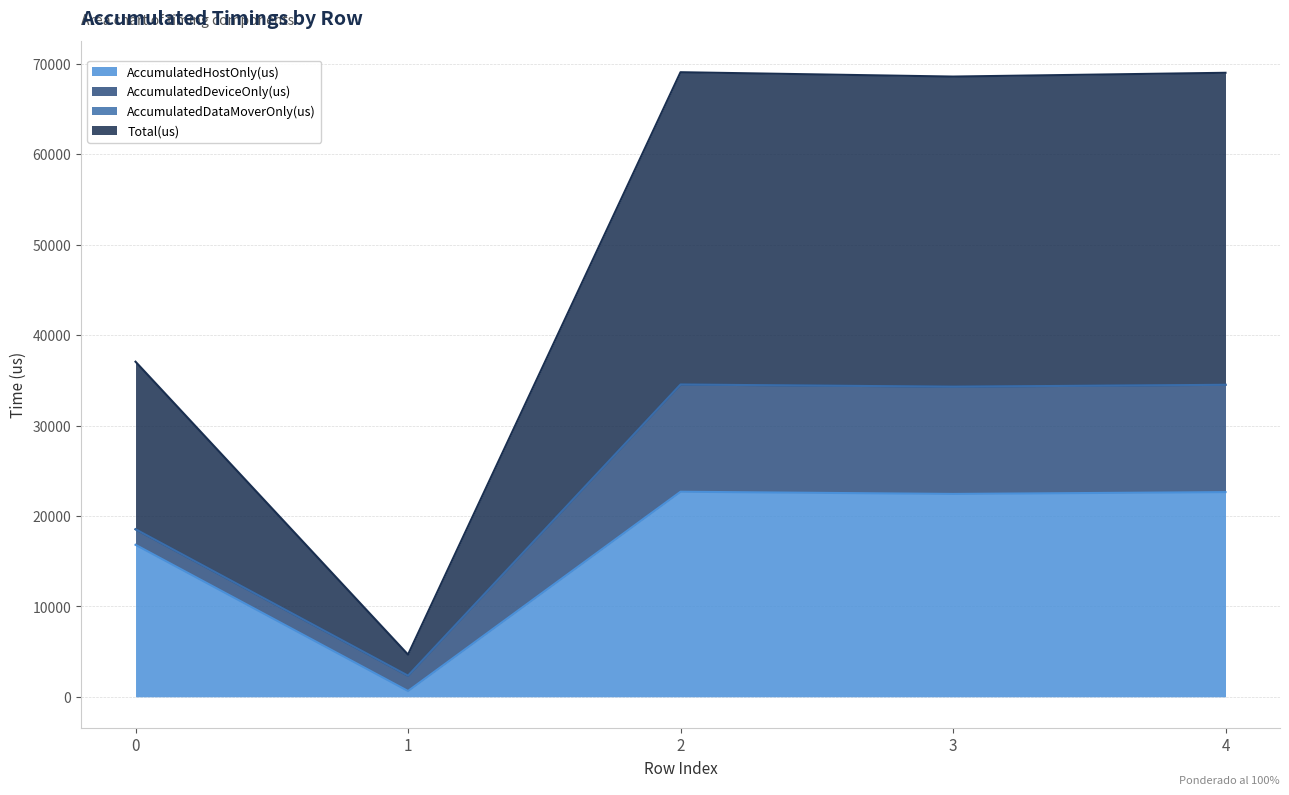

Between 4 and 2, which is larger?

2